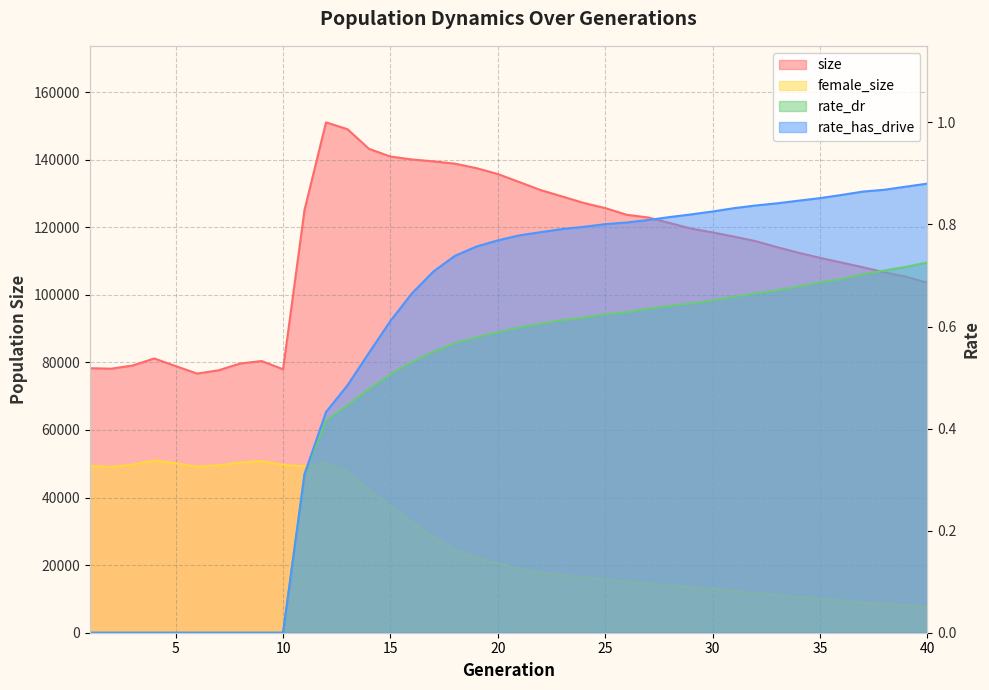

Count the rate_dr values in the range 0 to 1.

40